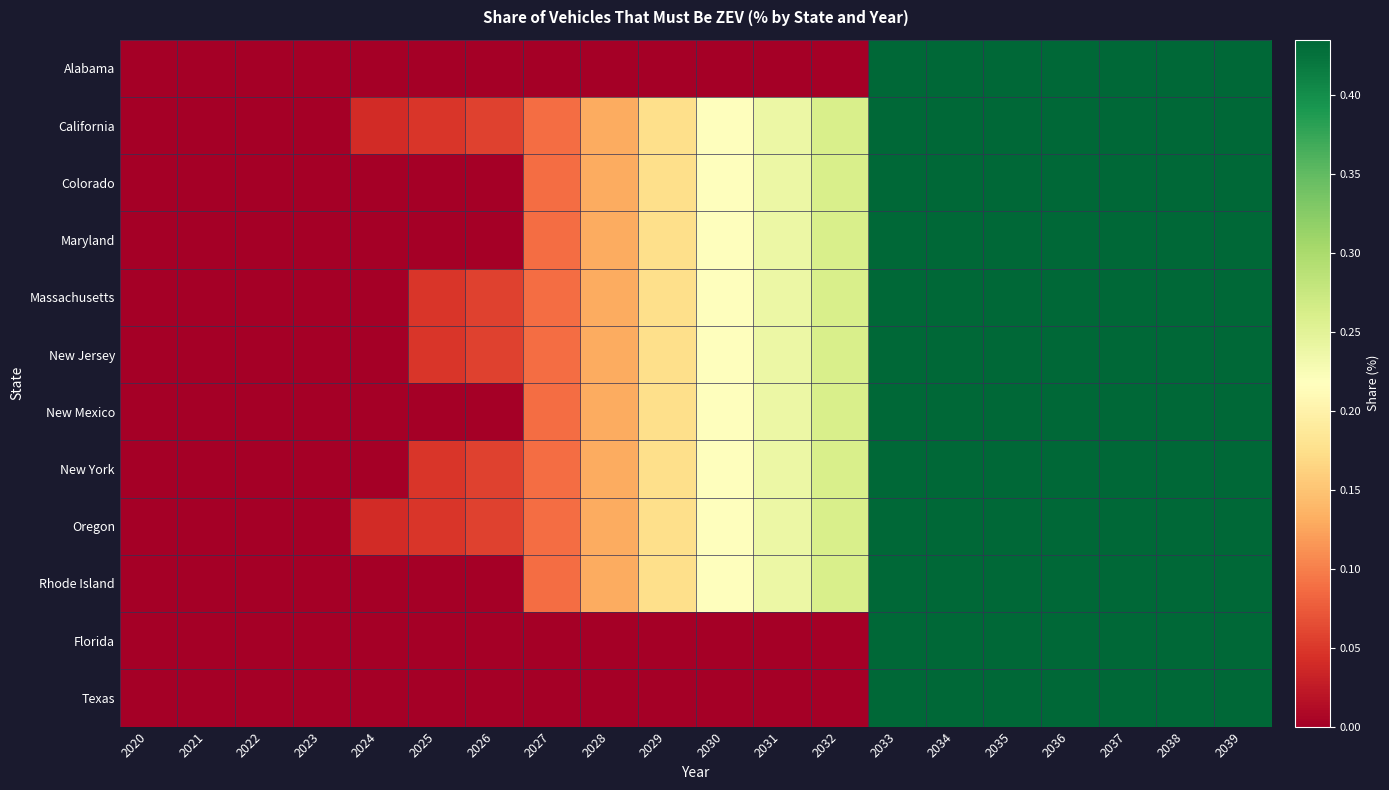

At 2038, list the series in order from smallest to largest.

Alabama, California, Colorado, Maryland, Massachusetts, New Jersey, New Mexico, New York, Oregon, Rhode Island, Florida, Texas